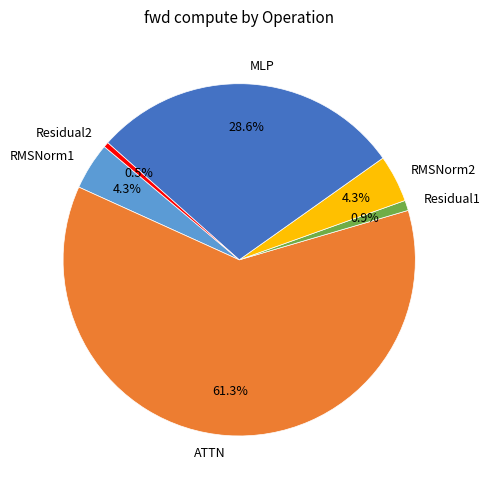

What is the ratio of the value at Residual2 to the value at RMSNorm1?

0.1